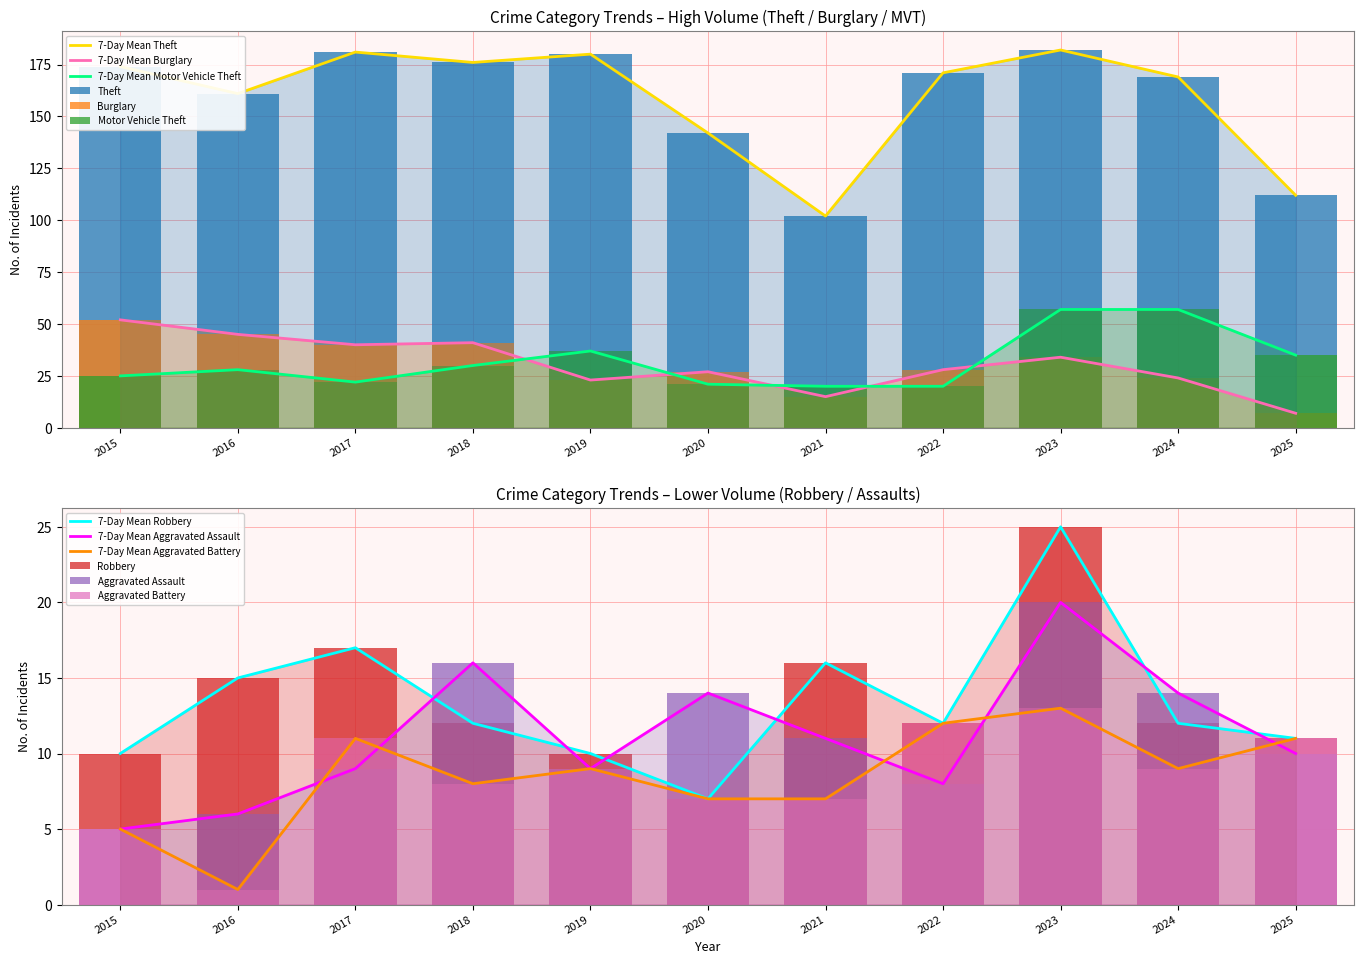

At how many categories does at least one series exceed 164?

7